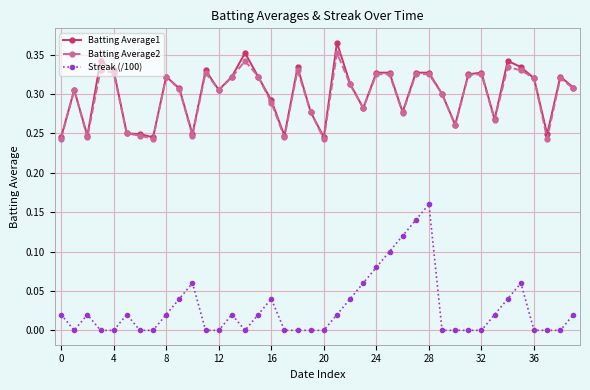

True or false: Batting Average2 has more than 1 points higher than both neighbors.

True